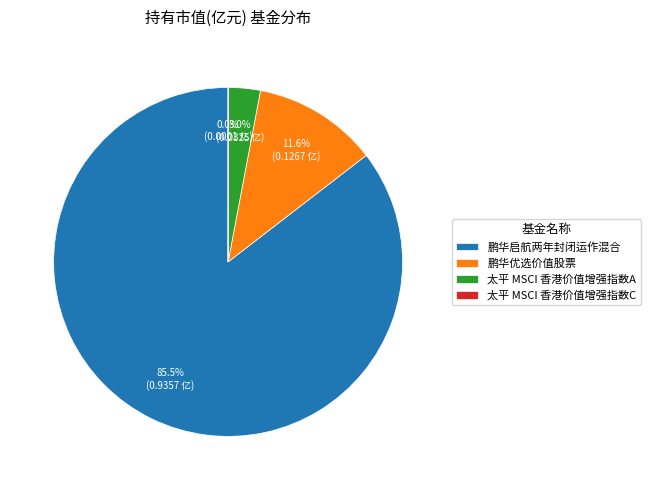

To the nearest percent, what portion does 鹏华优选价值股票 represent?

12%